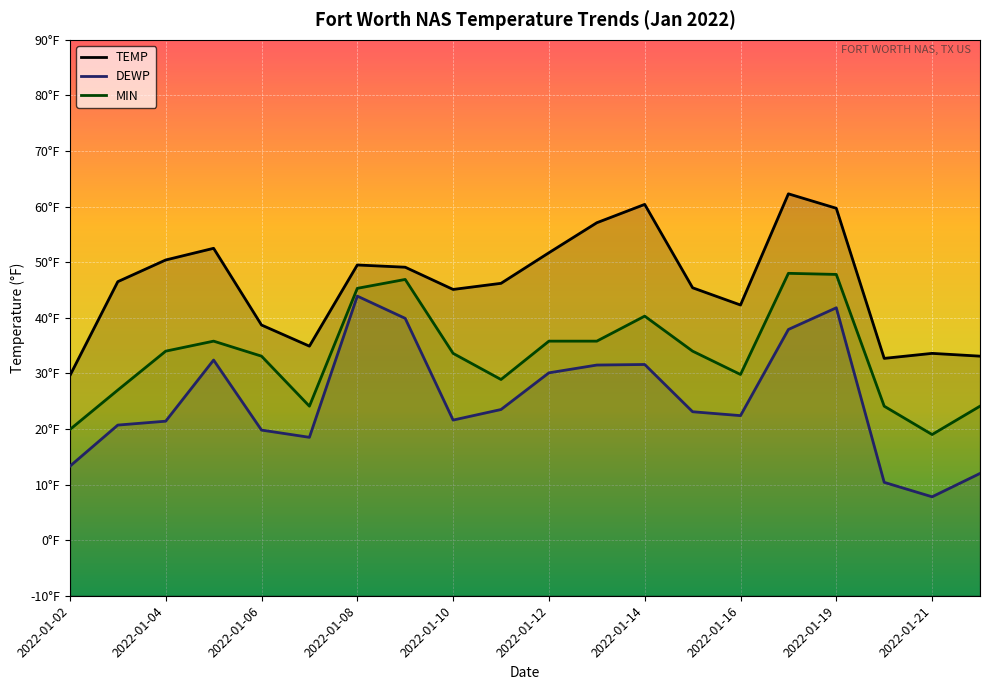

At how many categories does at least one series exceed 28?

20